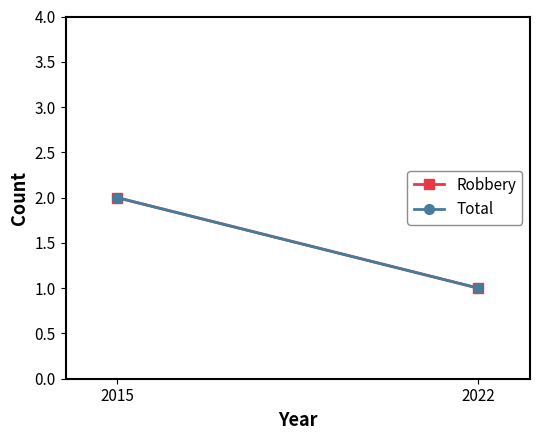

At how many categories does at least one series exceed 1?

1